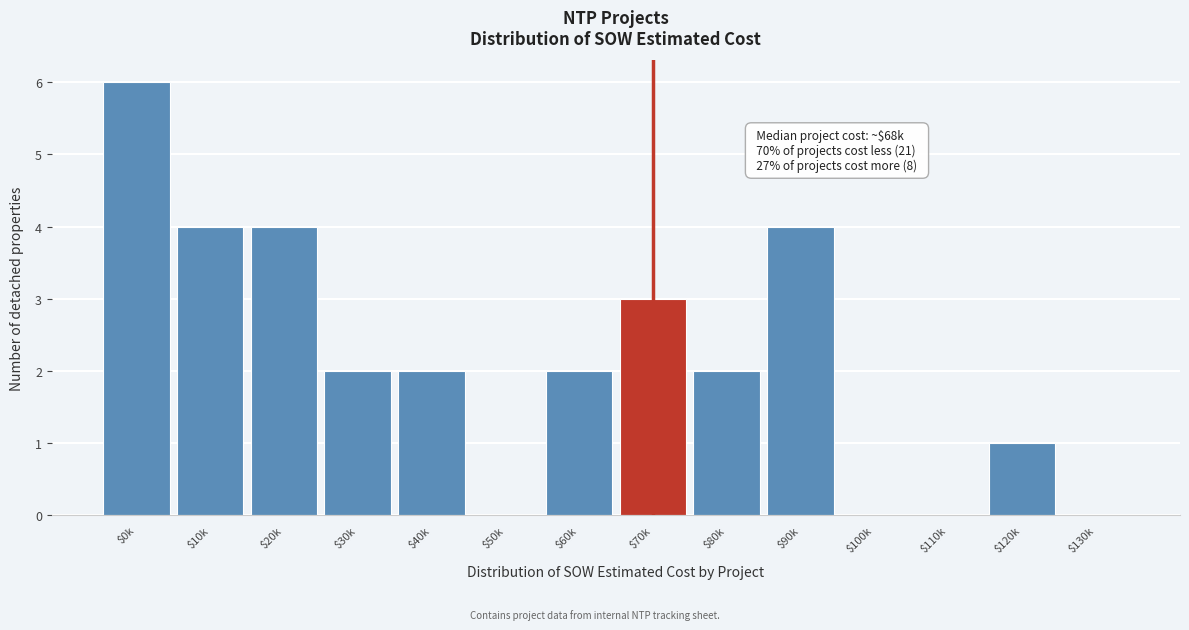

True or false: the data shows 1 at $40k.

False